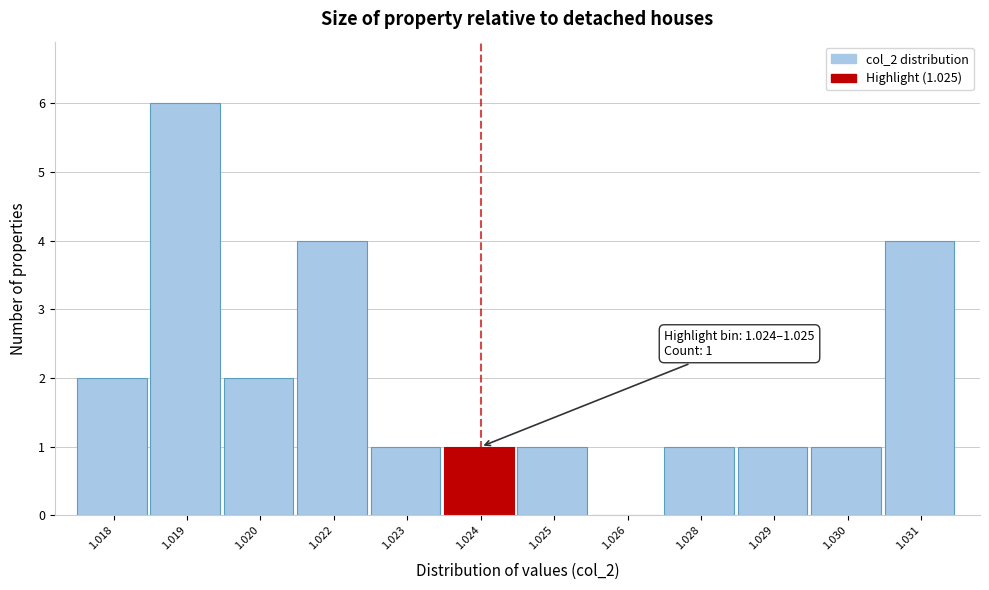

Reading left to right, what are all the values shown in this chart?

1.018=2	1.019=6	1.020=2	1.022=4	1.023=1	1.024=1	1.025=1	1.026=0	1.028=1	1.029=1	1.030=1	1.031=4